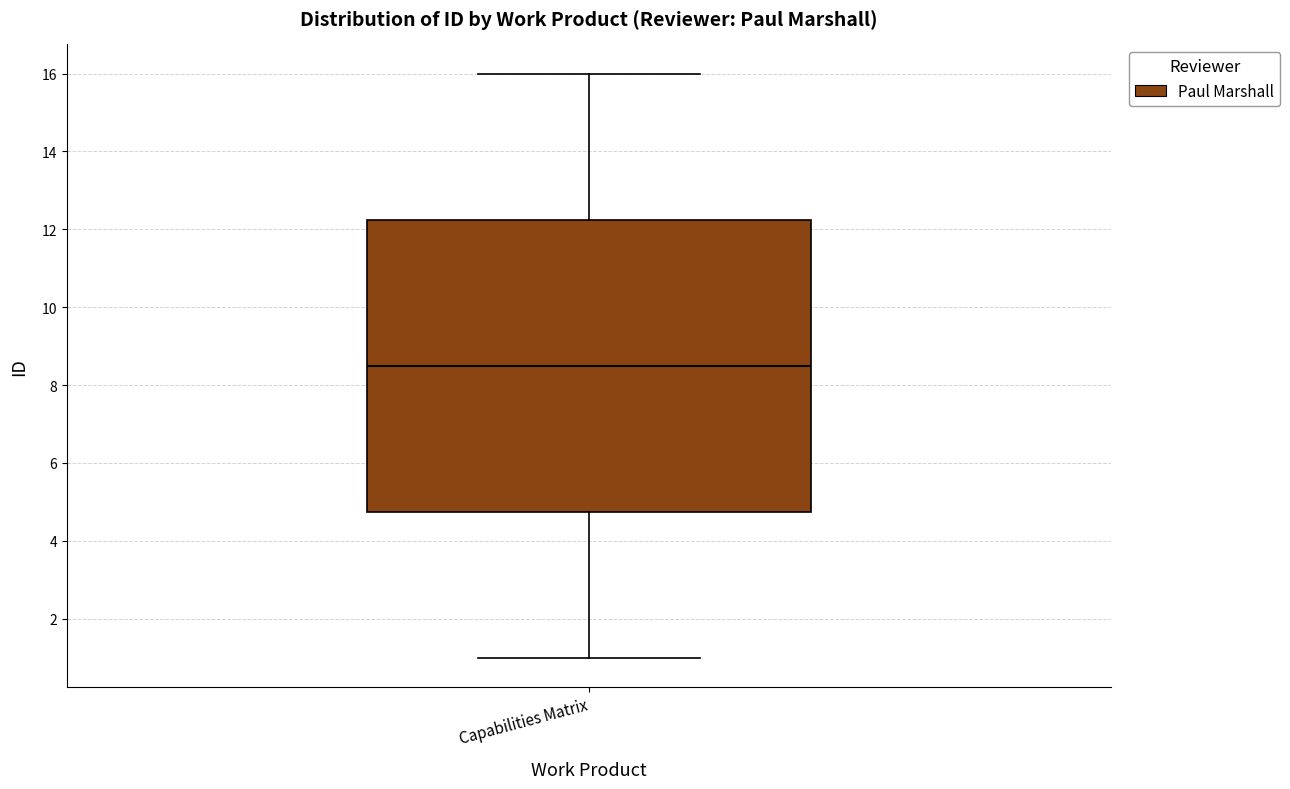

Transcribe this box plot: give where the median line is, the range the box spans, and where the two whiskers end, as read against the y-axis. The values are not printed on the chart, so give them approximately, as read against the axis.

median 8.6, box 4.8 to 12.2, whiskers 1.0 to 16.0